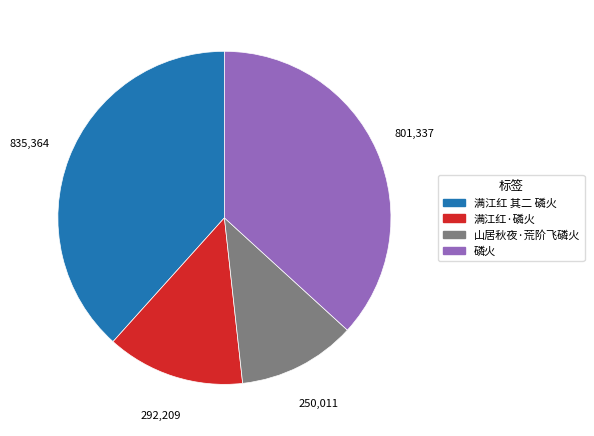

Between 山居秋夜·荒阶飞磷火 and 磷火, which is larger?

磷火